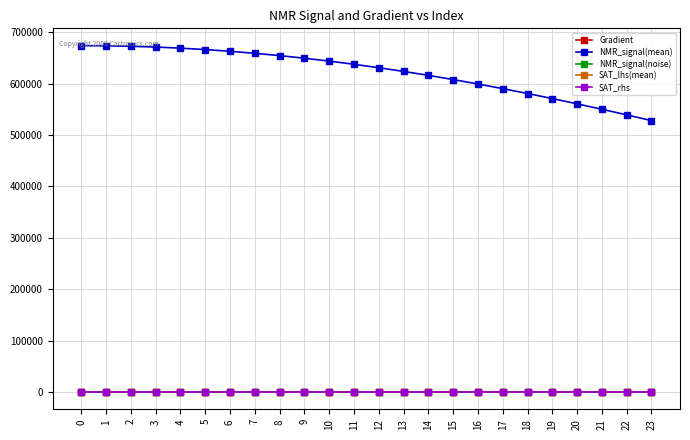

How many lines are shown in the chart?

5